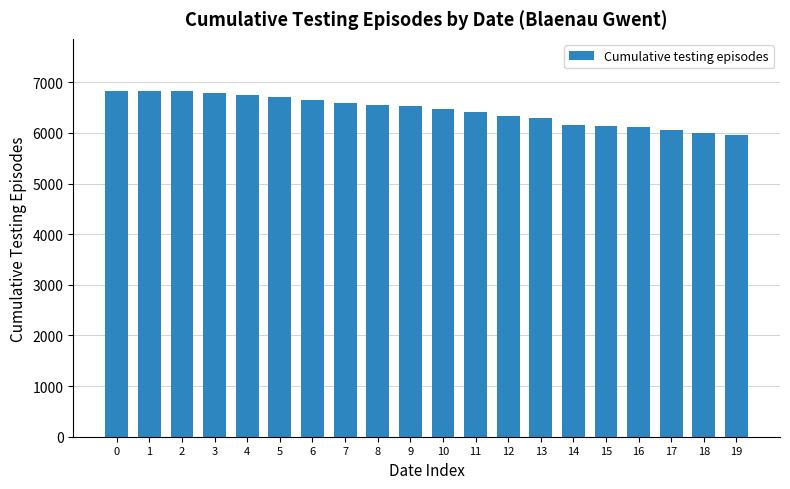

What is the greatest value displayed?

6832